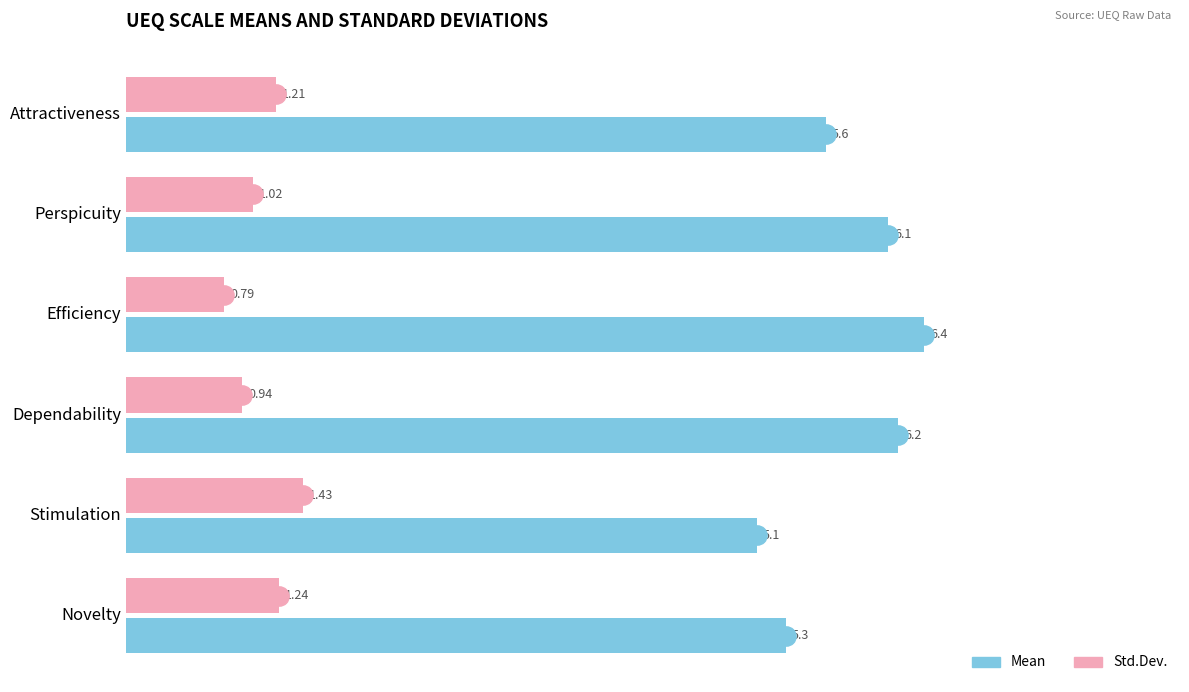

What is the spread (max minus min) of values at Attractiveness?

4.4